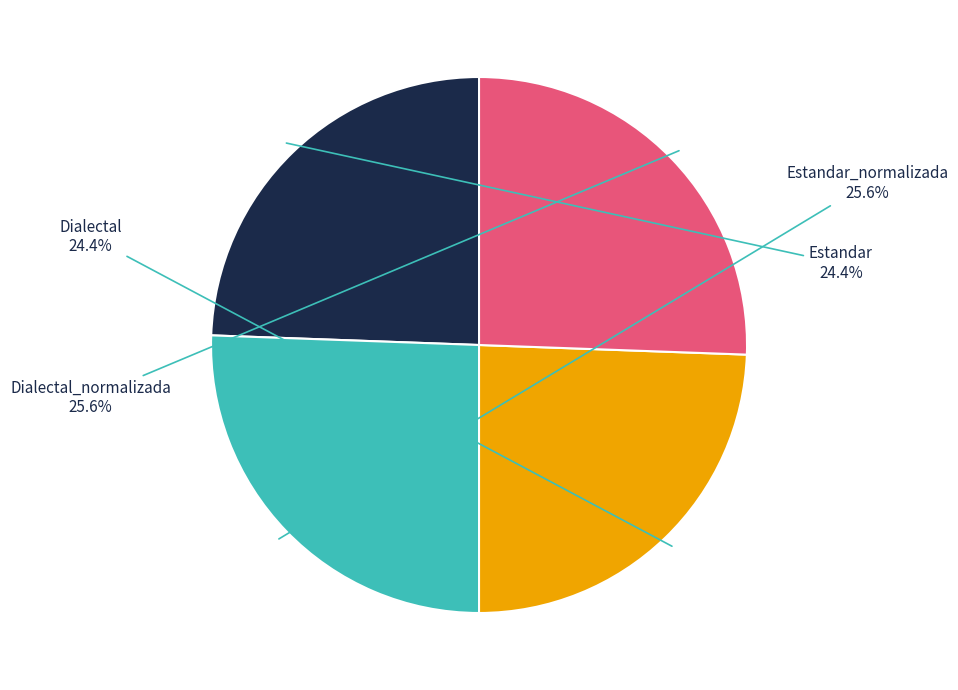

Count the number of slices in the pie.

4